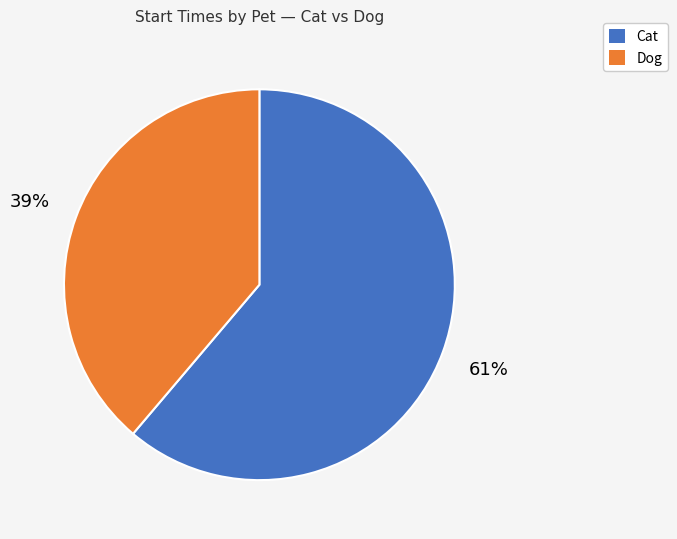

To the nearest percent, what is the difference between the largest and smallest slice percentages?

22%